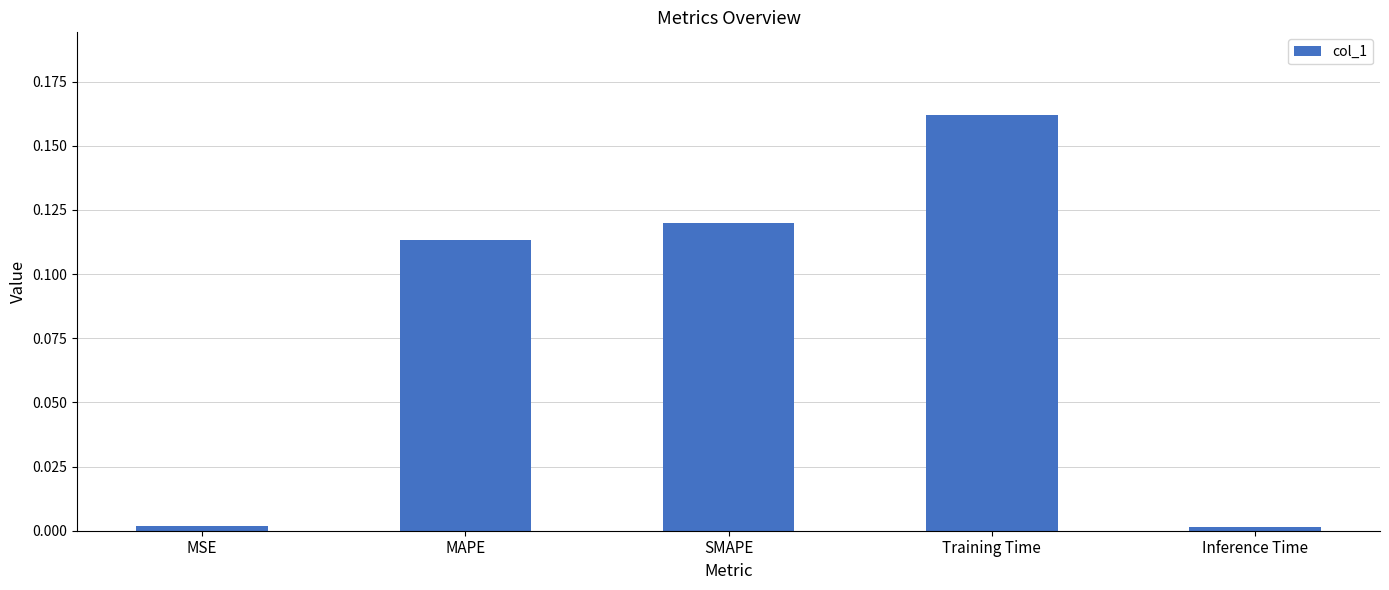

Which has a higher value, MSE or Training Time?

Training Time